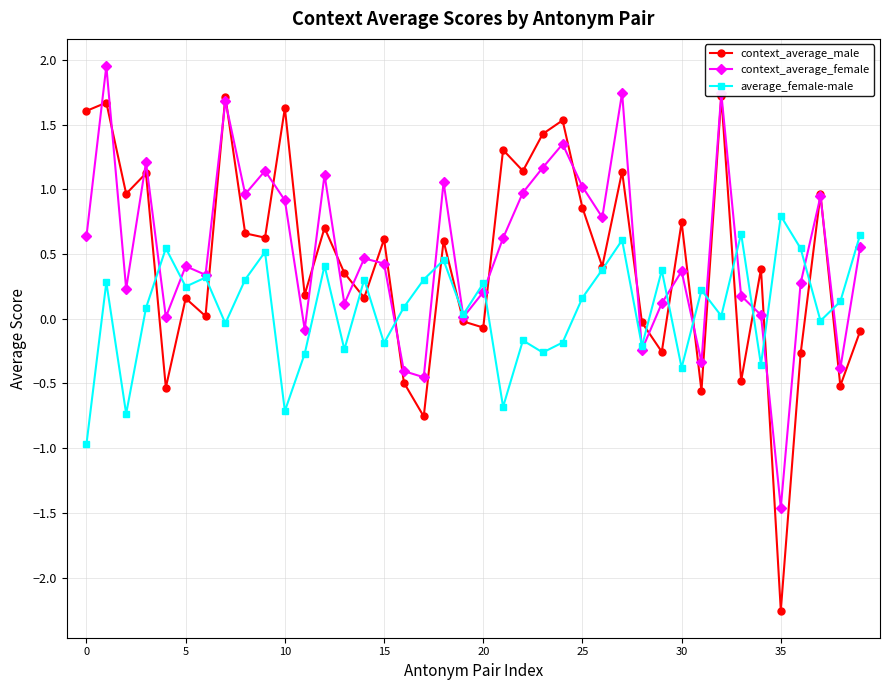

True or false: average_female-male has more than 1 points higher than both neighbors.

True